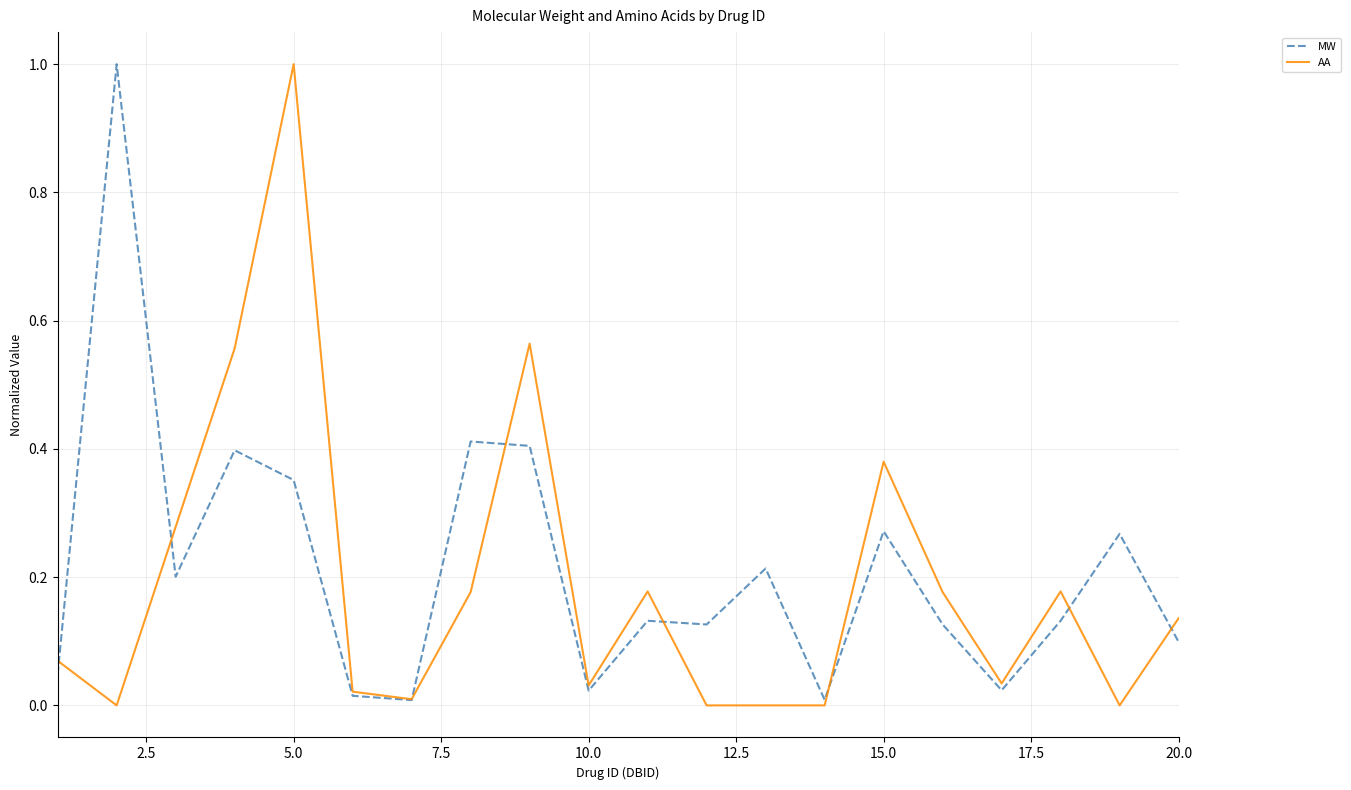

What is the maximum value for MW?

1.0